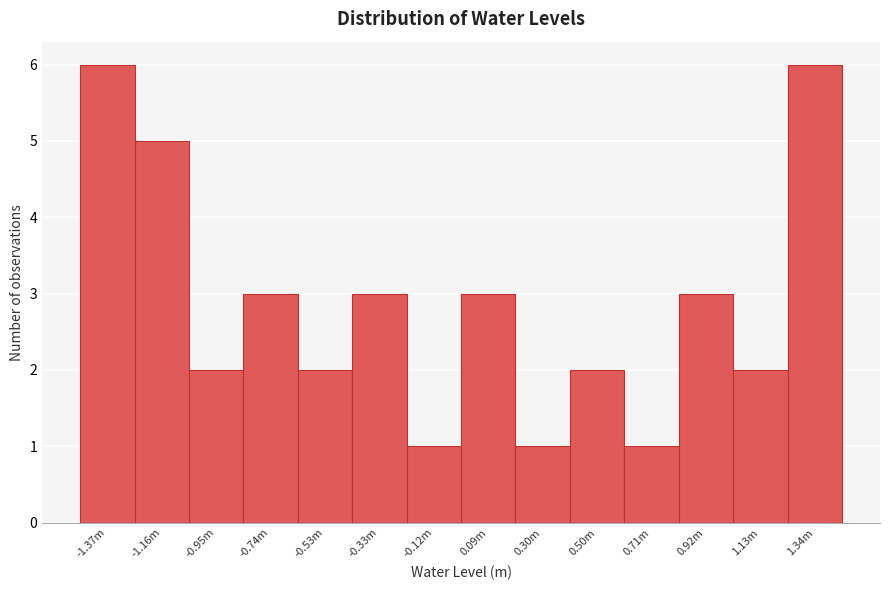

Reading left to right, list all the values displayed in this chart.

-1.37m=6	-1.16m=5	-0.95m=2	-0.74m=3	-0.53m=2	-0.33m=3	-0.12m=1	0.09m=3	0.30m=1	0.50m=2	0.71m=1	0.92m=3	1.13m=2	1.34m=6